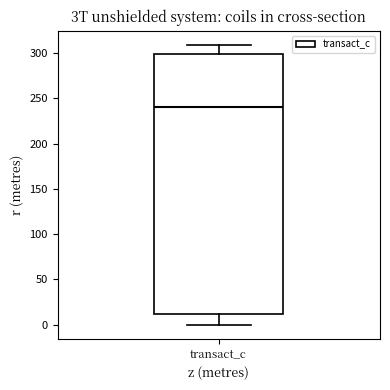

Transcribe this box plot: give where the median line is, the range the box spans, and where the two whiskers end, as read against the y-axis. The values are not printed on the chart, so give them approximately, as read against the axis.

median 240, box 10 to 300, whiskers 0 to 310